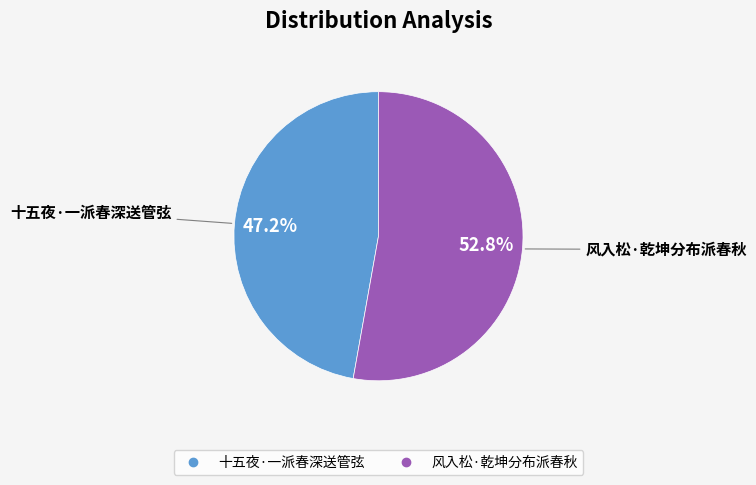

Between 风入松·乾坤分布派春秋 and 十五夜·一派春深送管弦, which is larger?

风入松·乾坤分布派春秋